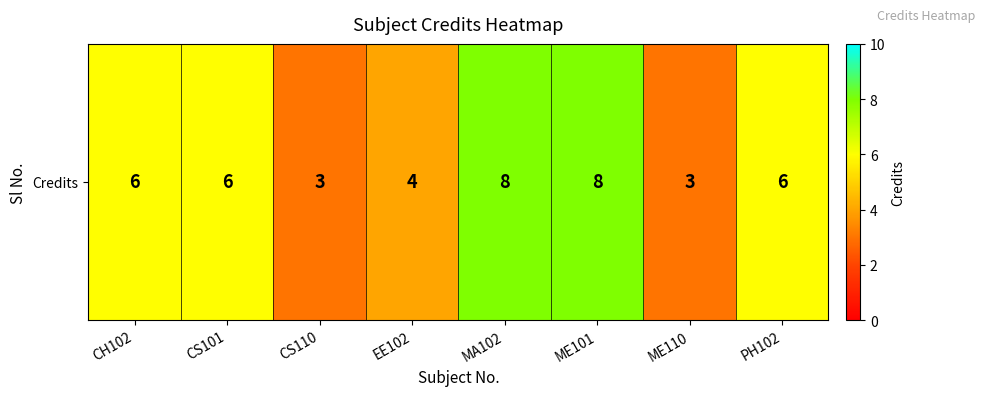

List the labels in order of value, largest first.

MA102, ME101, CH102, CS101, PH102, EE102, CS110, ME110